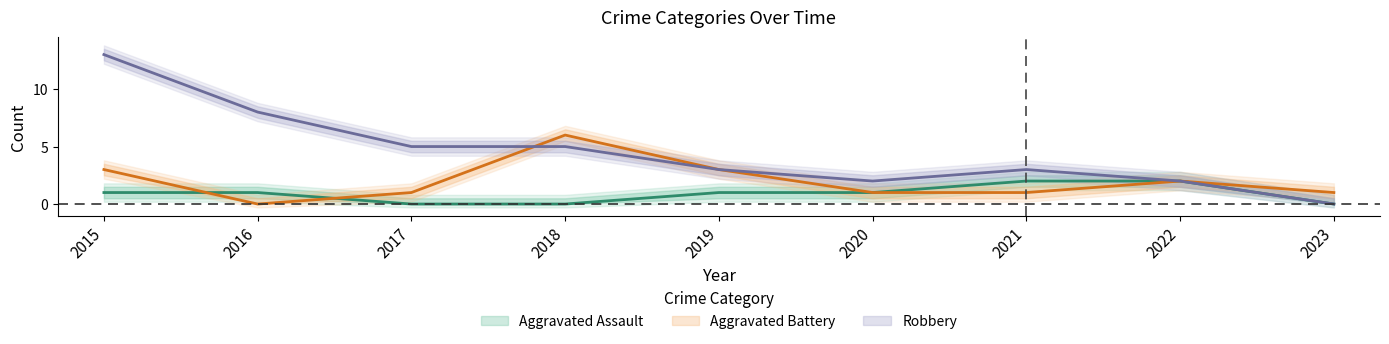

Which series has the largest total across all categories?

Robbery